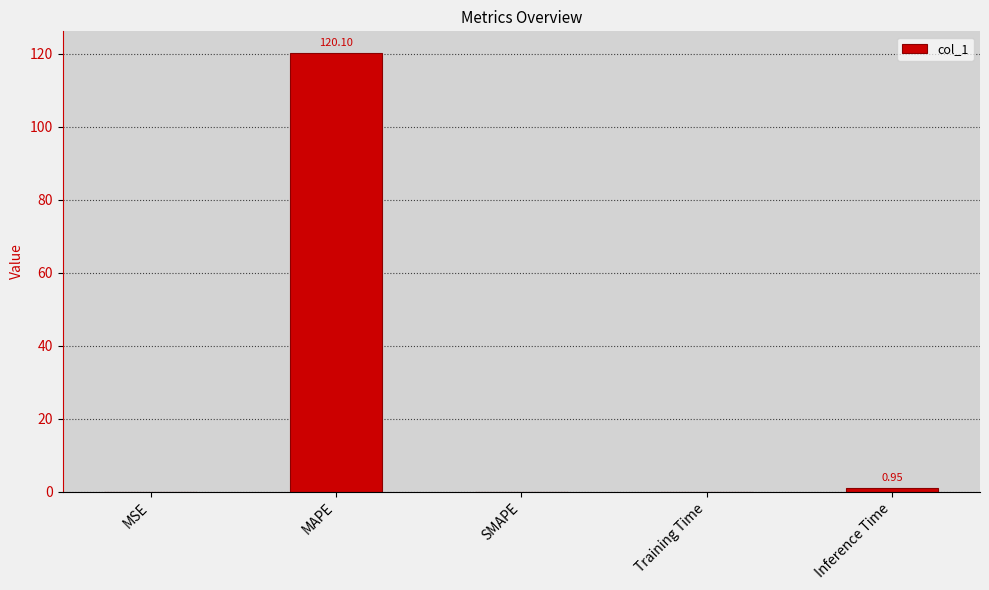

The value at SMAPE is 0.0. True or false?

True